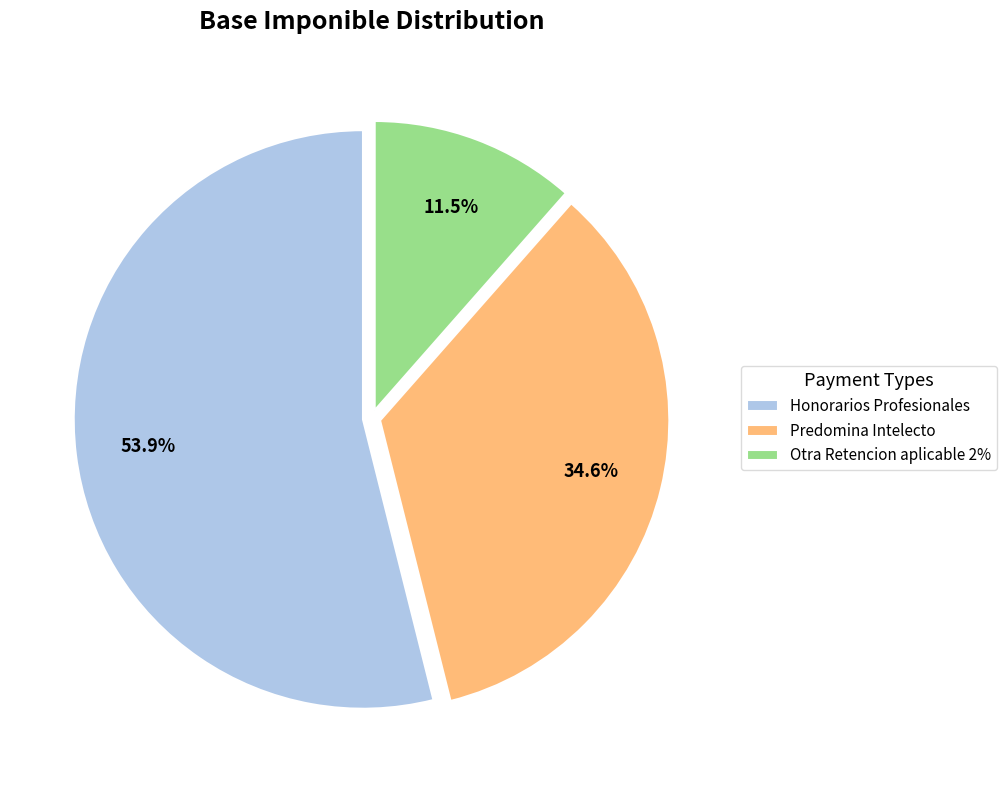

To the nearest percent, what percentage of the pie is Predomina Intelecto?

35%